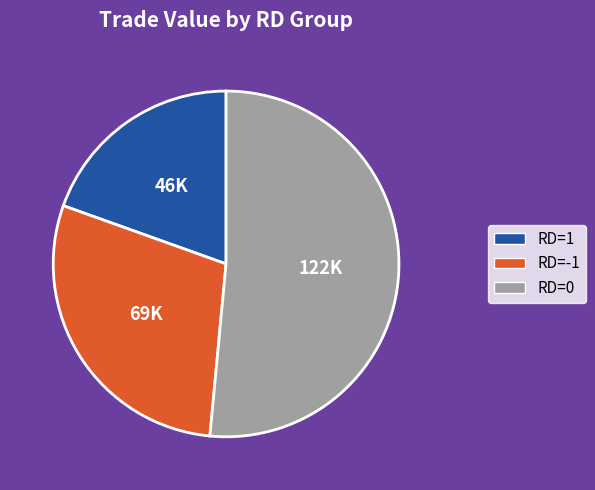

How many slices are in this pie chart?

3